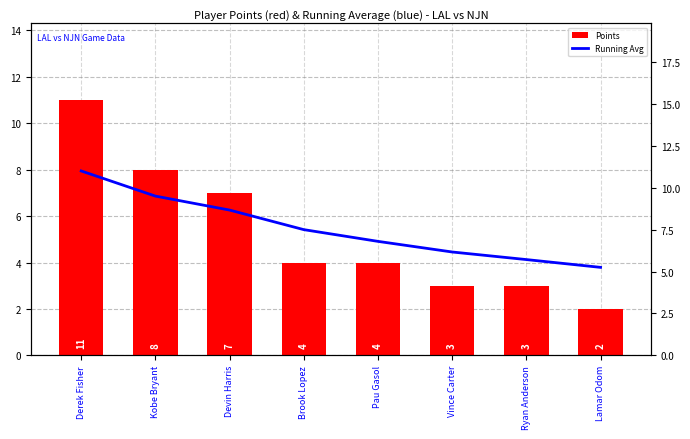

What position from the right is Lamar Odom?

1